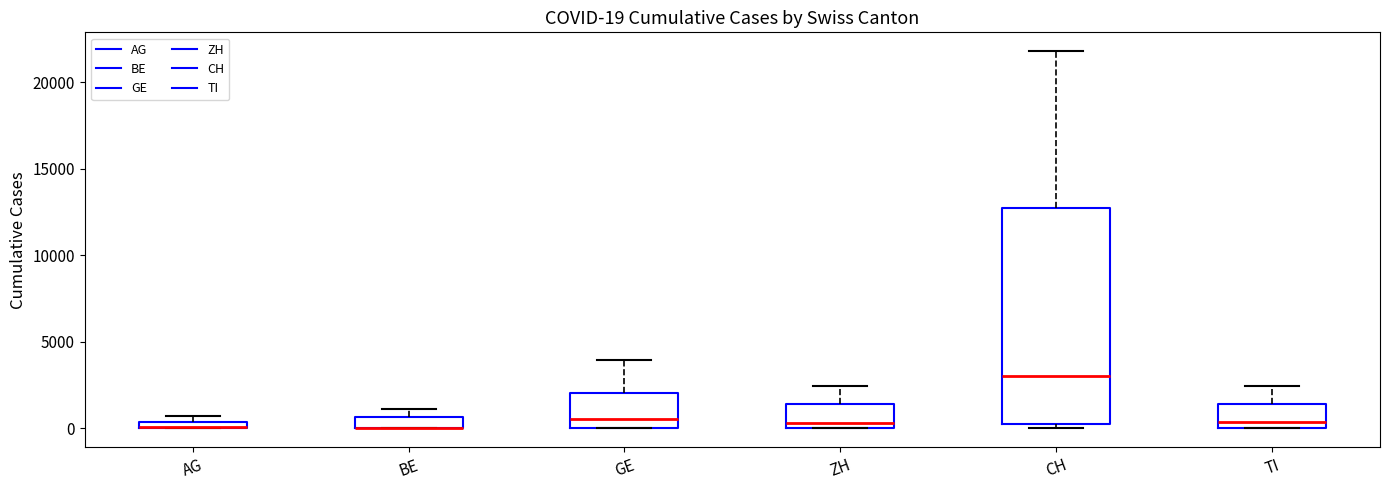

Which box is the tallest, from its lower edge to its upper edge?

CH